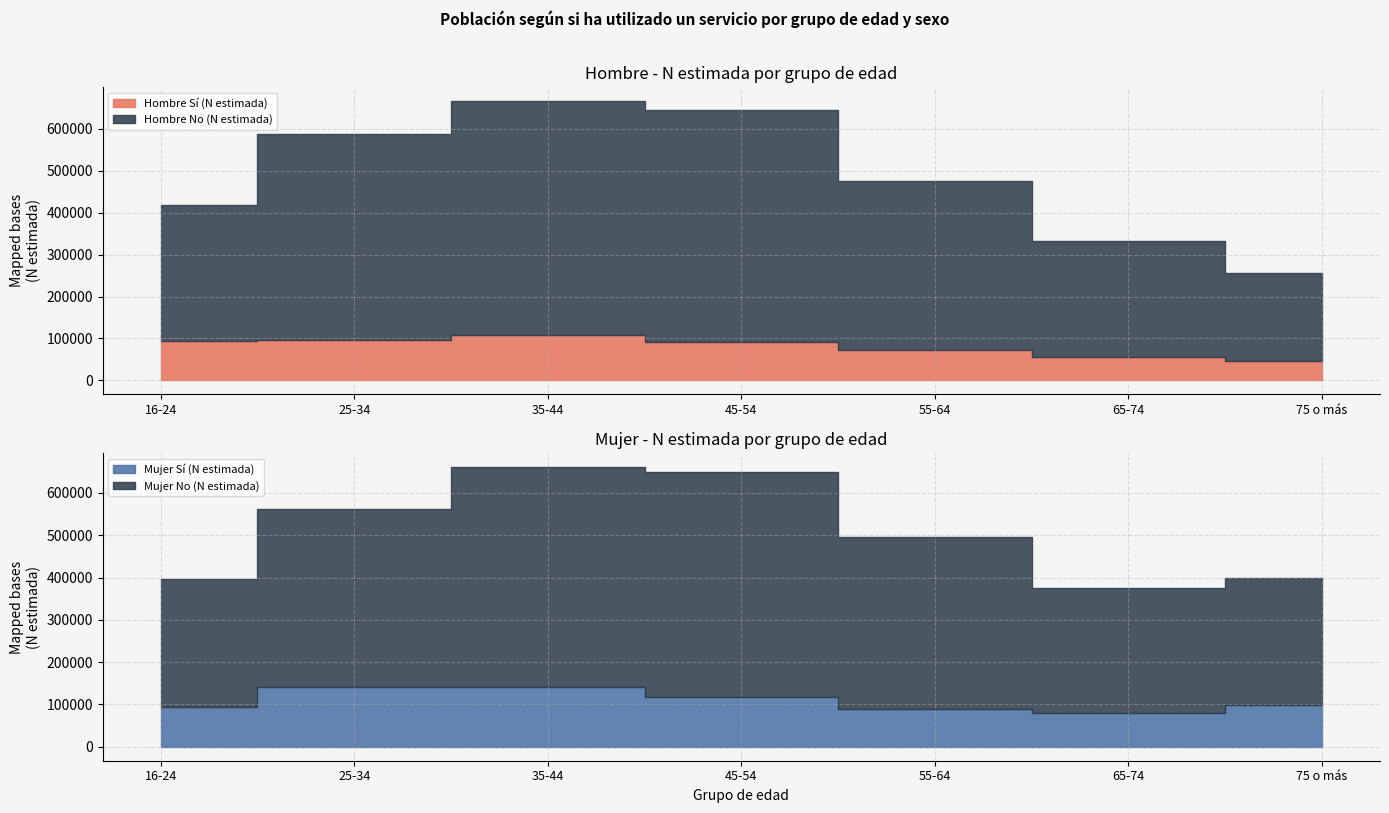

What is the total value across all series at 16-24?

815218